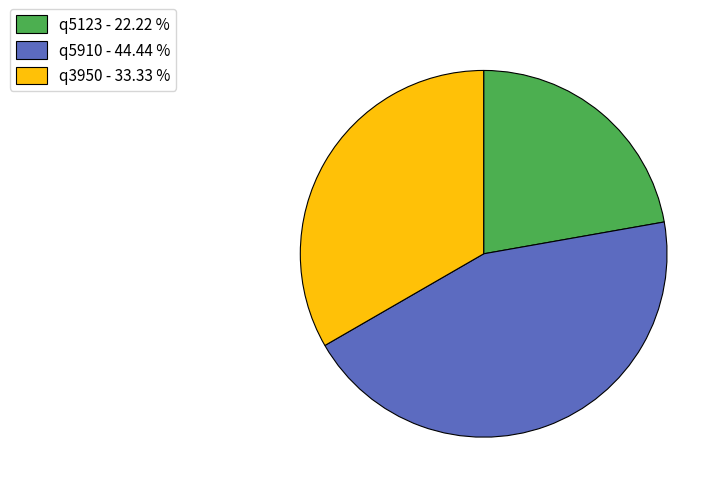

Between q3950 - 33.33 % and q5123 - 22.22 %, which is larger?

q3950 - 33.33 %